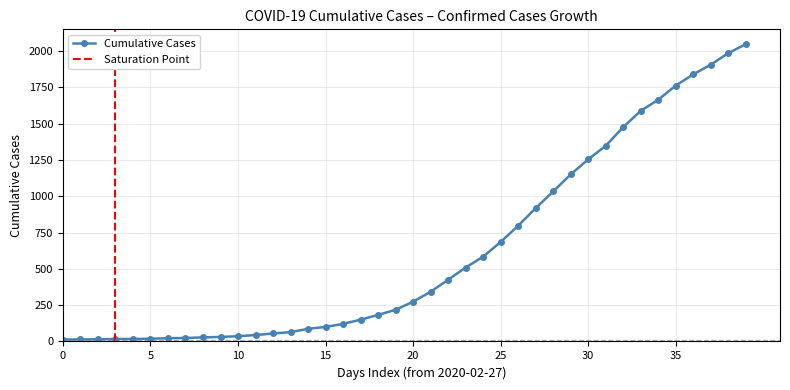

Reading left to right, list all the values displayed in this chart.

13	14	15	17	17	19	22	24	28	31	36	44	55	64	87	100	121	150	183	218	274	342	425	509	584	685	797	918	1033	1150	1254	1347	1476	1588	1664	1762	1839	1906	1985	2047